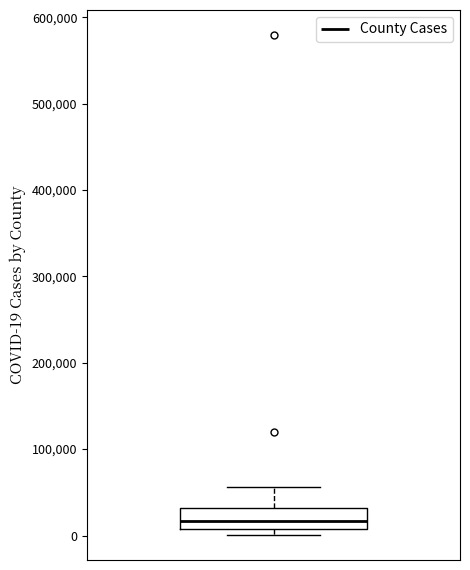

Transcribe this box plot: give where the median line is, the range the box spans, and where the two whiskers end, as read against the y-axis. The values are not printed on the chart, so give them approximately, as read against the axis.

median 20000, box 10000 to 30000, whiskers 0 to 60000